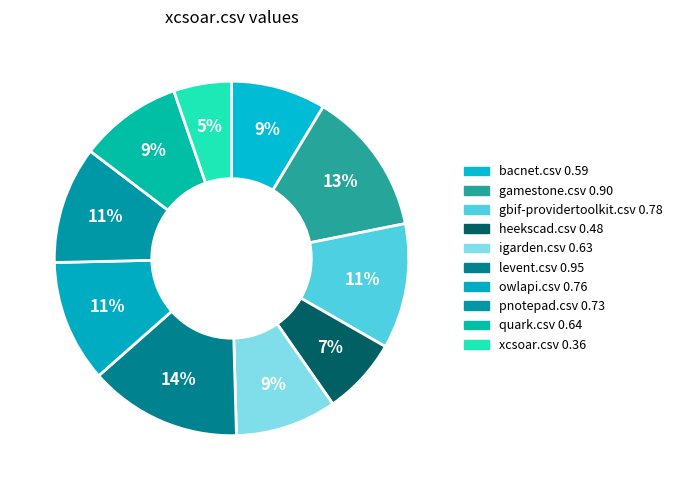

Count the number of slices in the pie.

10